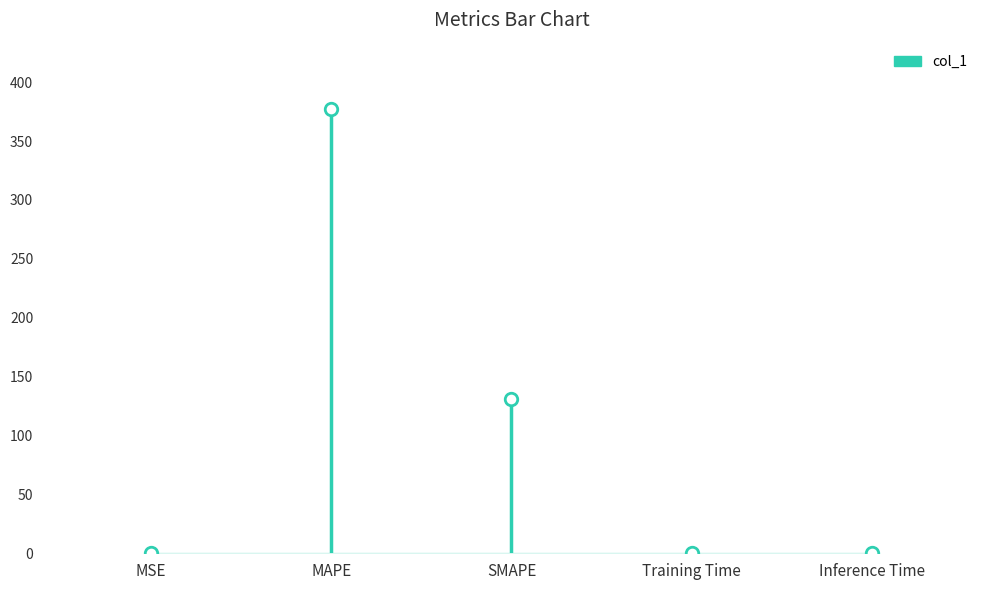

What is the label of the 3rd point from the right?

SMAPE